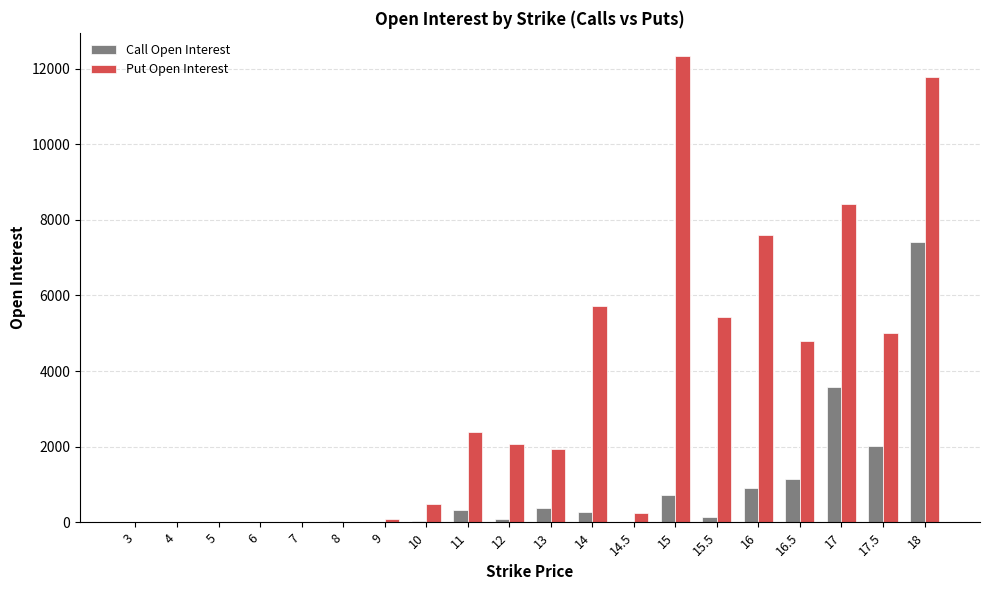

What are all the series names shown in the legend?

Call Open Interest, Put Open Interest